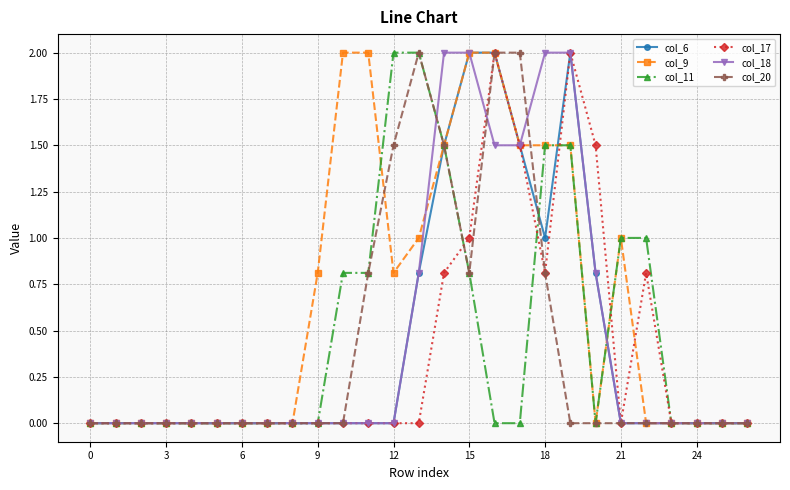

What is the difference between the second highest and minimum values in the col_6 series?

2.0